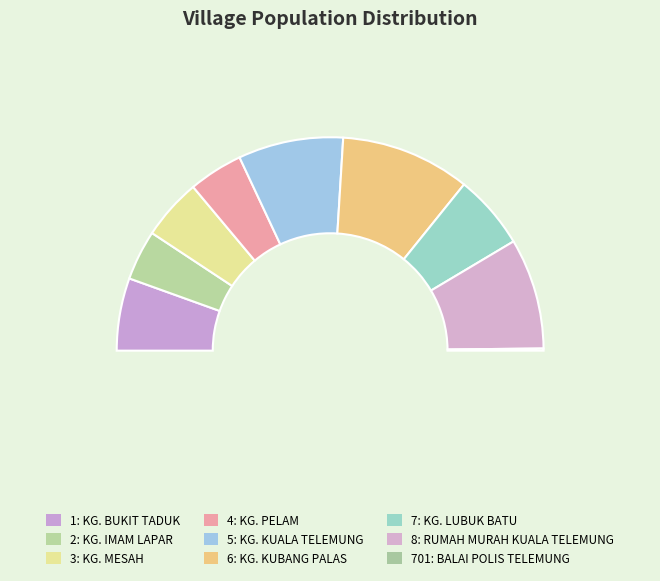

To the nearest percent, what is the average slice percentage?

11%